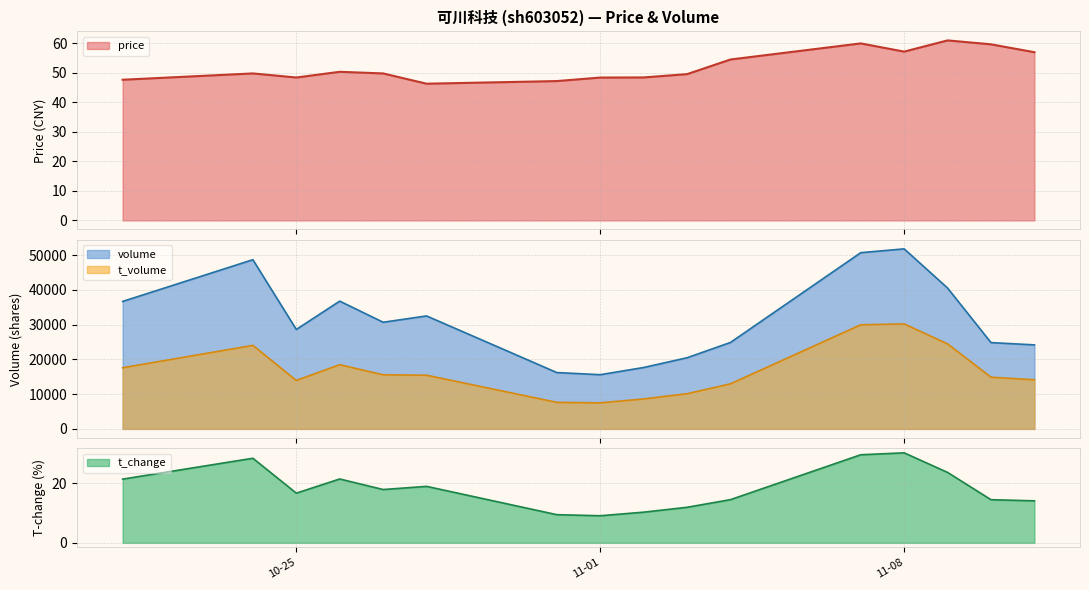

True or false: volume and price cross at least once.

False